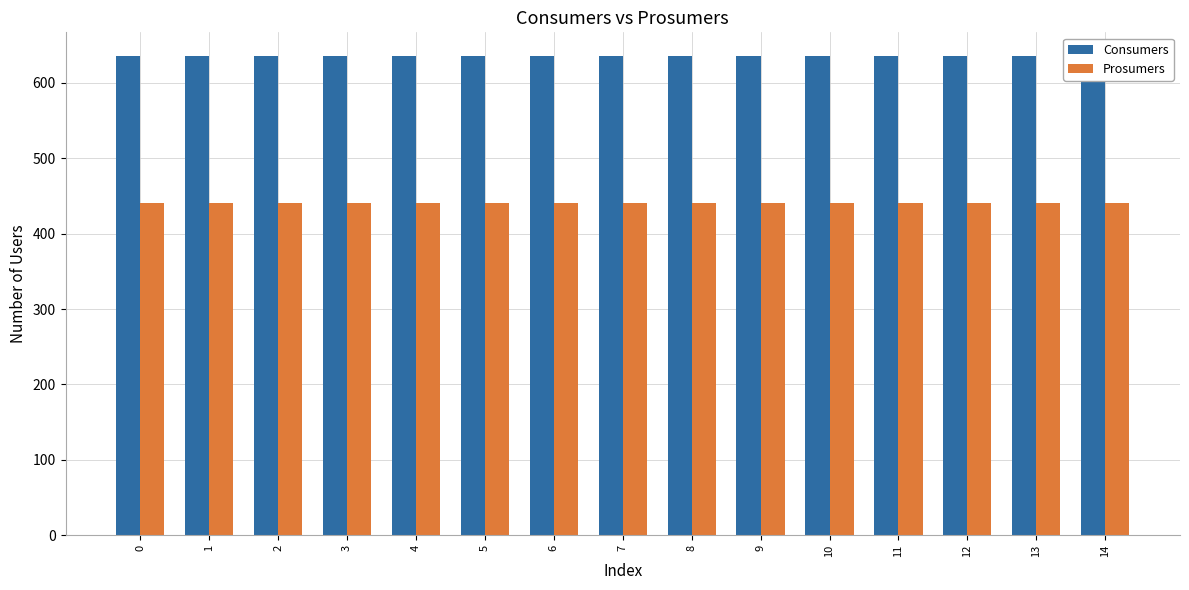

Rank the series by their maximum value, from lowest to highest.

Prosumers, Consumers